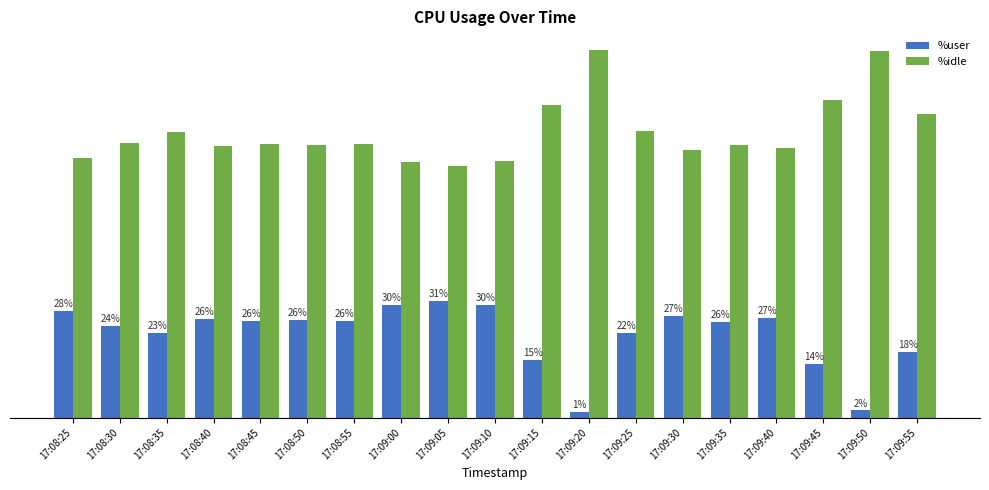

What are all the series names shown in the legend?

%user, %idle